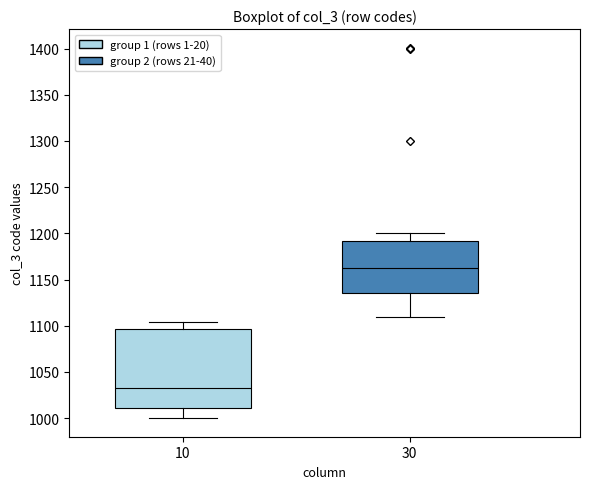

Reading left to right, read every box against the y-axis: the position of its median line, the range the box covers, and the ends of its whiskers. The values are not printed on the chart, so give them approximately, as read against the axis.

10: median 1035, box 1010 to 1095, whiskers 1000 to 1105
30: median 1165, box 1135 to 1190, whiskers 1110 to 1200